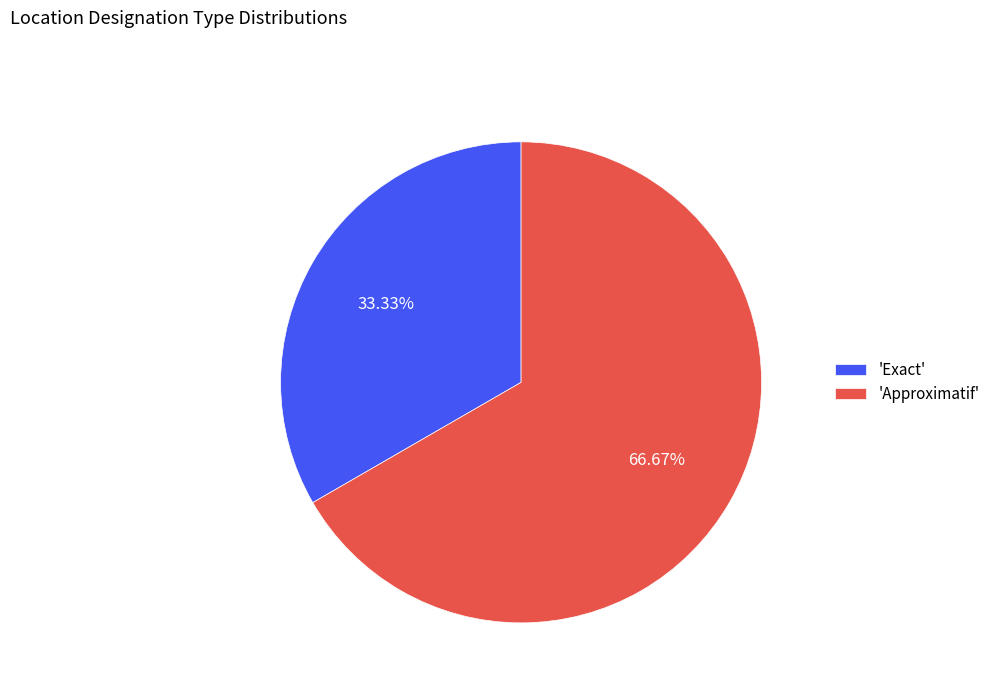

Which slice is the largest?

'Approximatif'